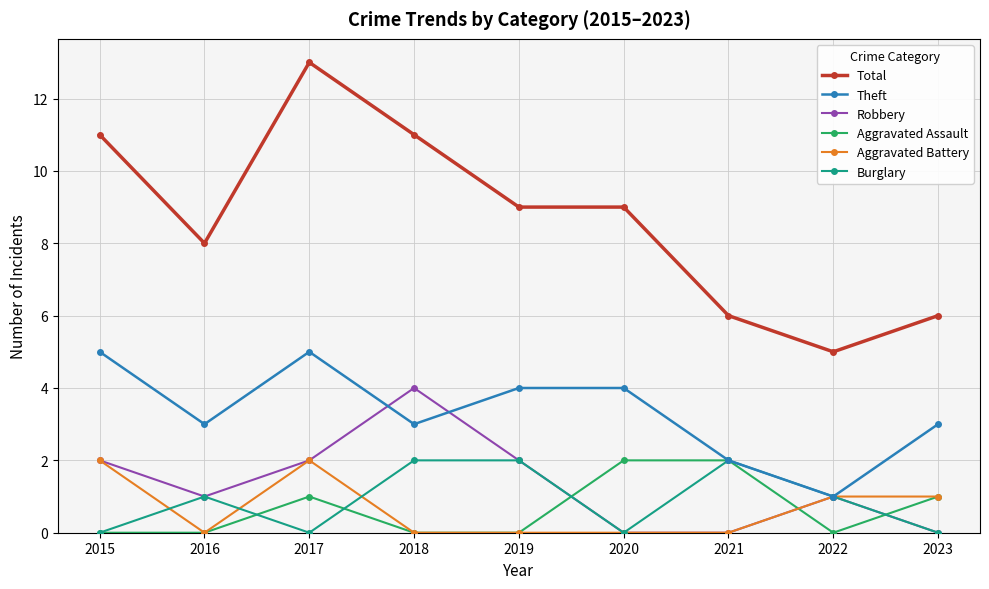

What is the average value of the Robbery series?

1